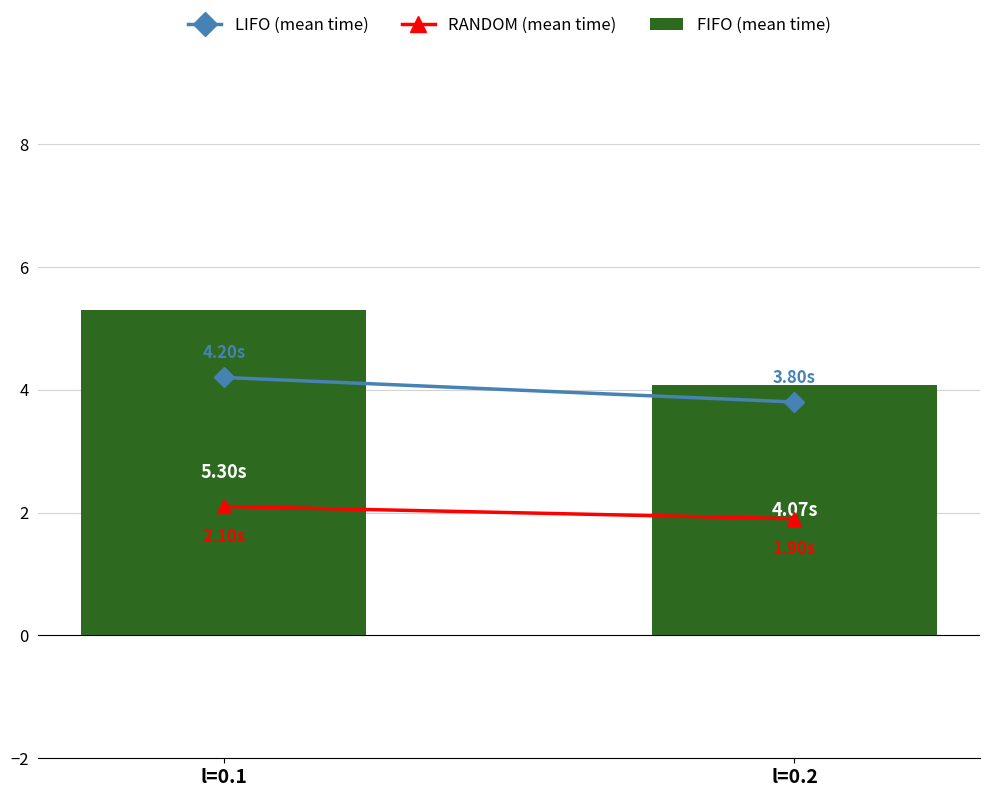

List the labels in order of value, smallest first.

l=0.2, l=0.1